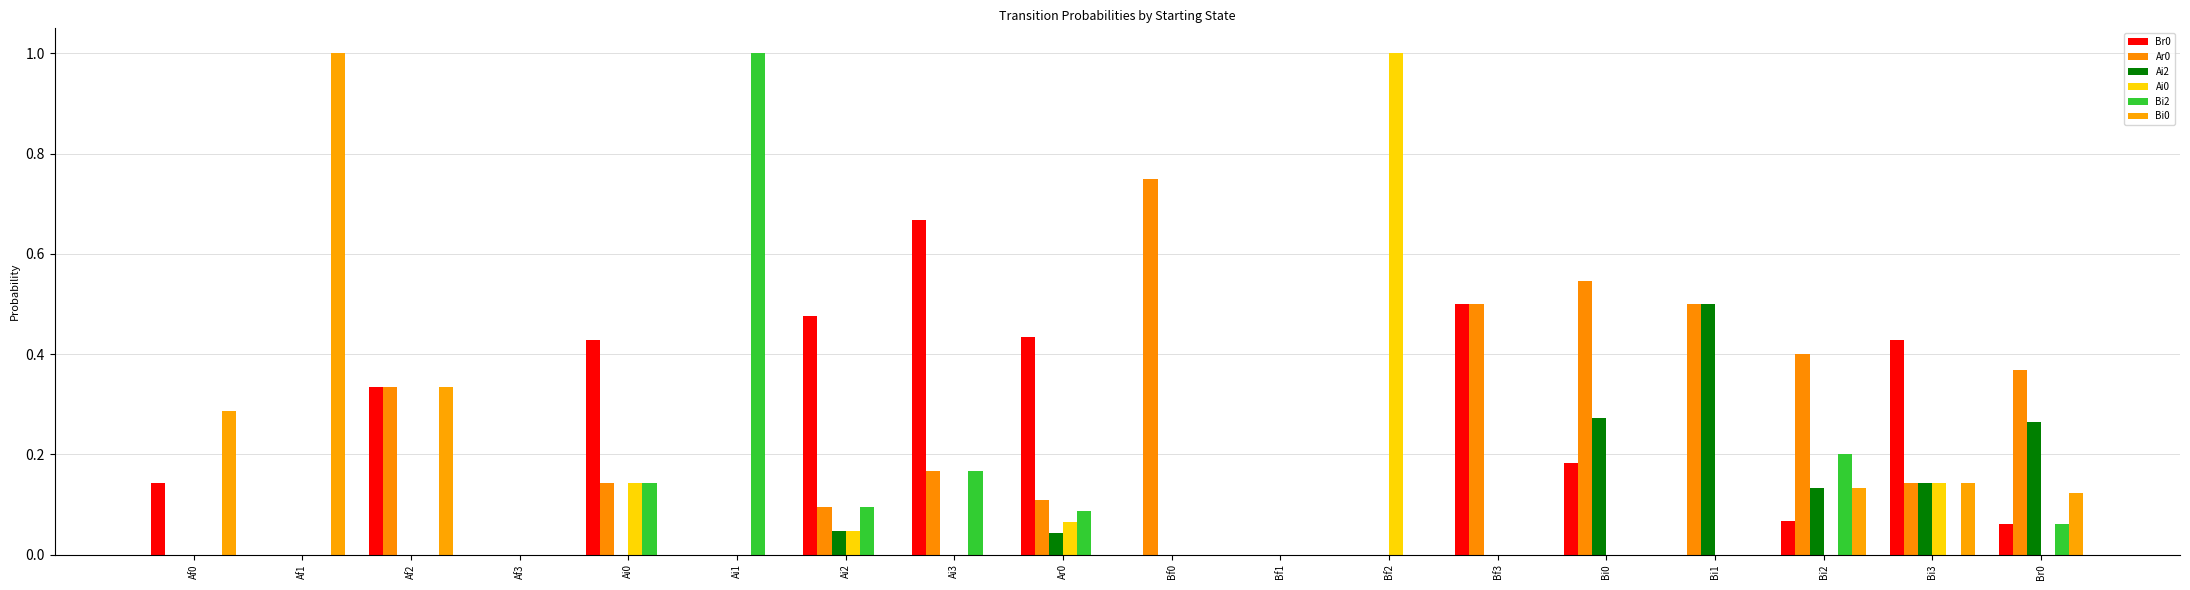

How many categories are shown in the chart?

18